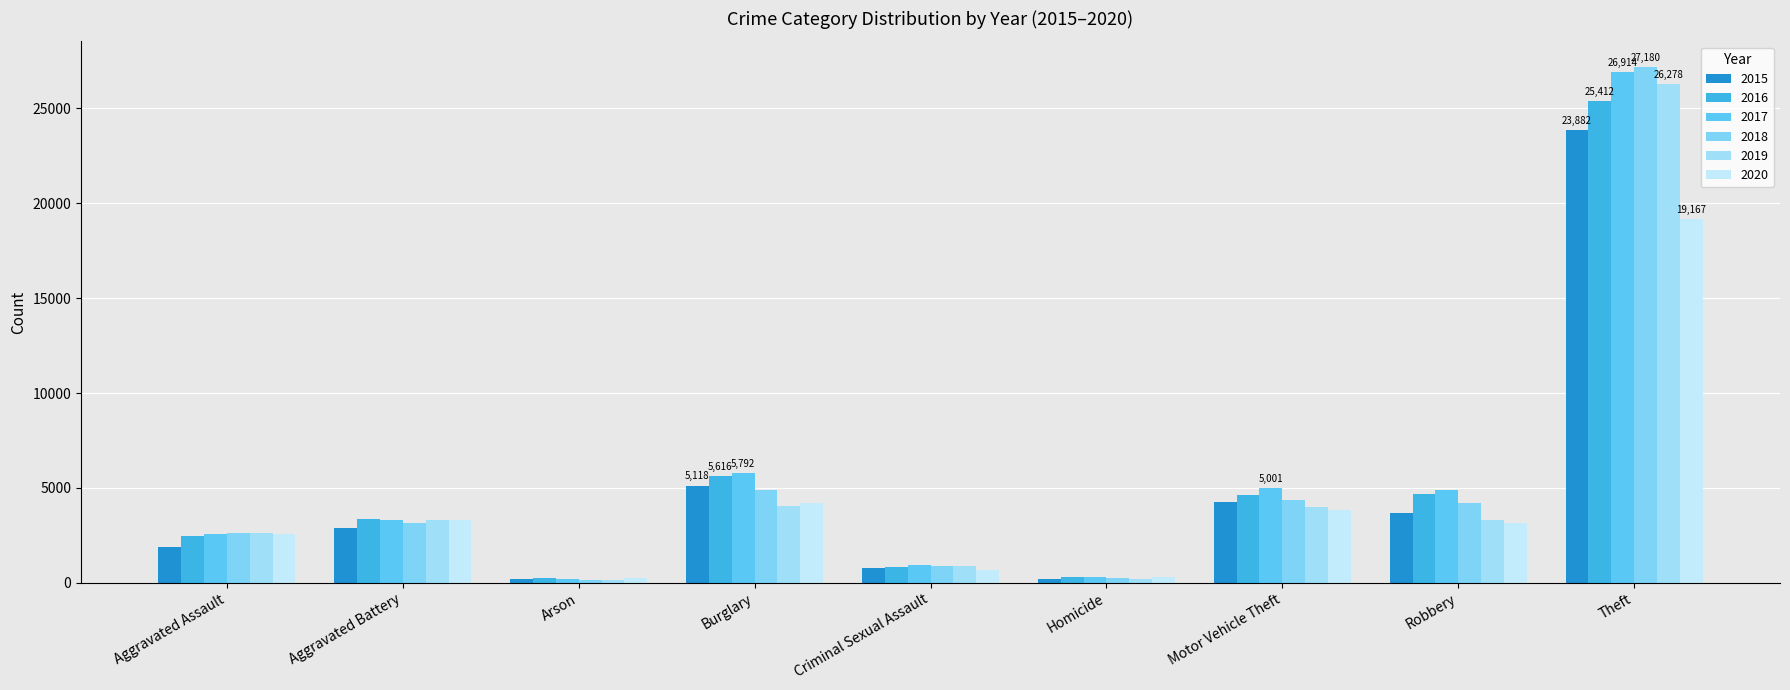

How many data points does each series have?

9